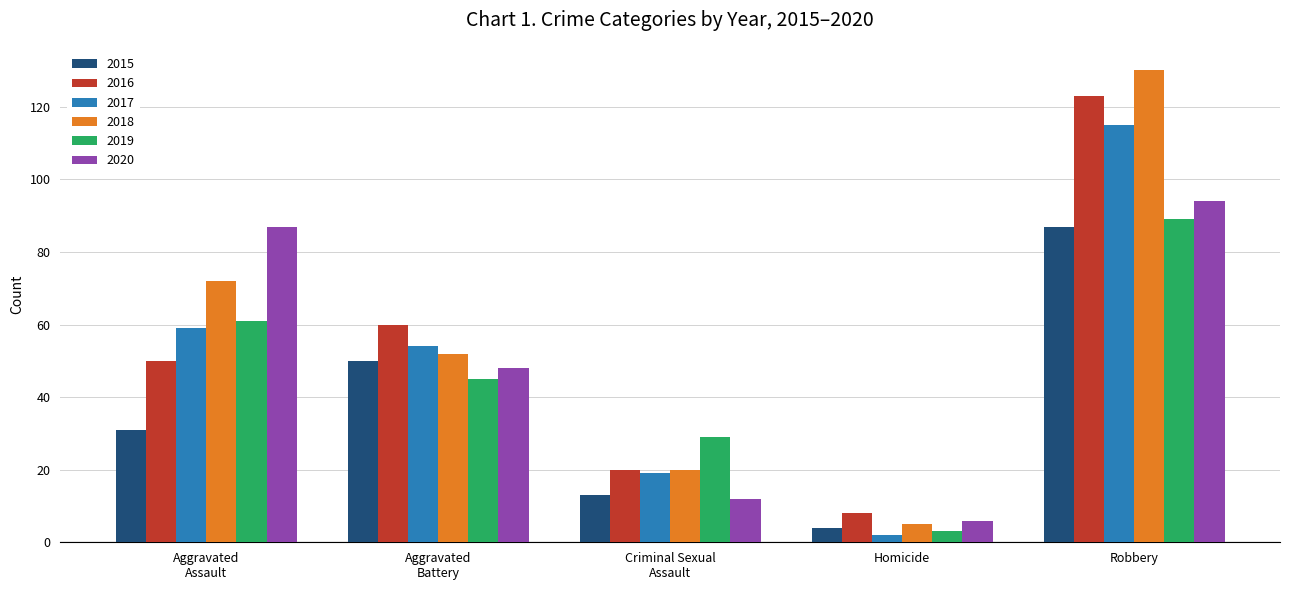

What is the difference between the maximum and second lowest values in the 2020 series?

82